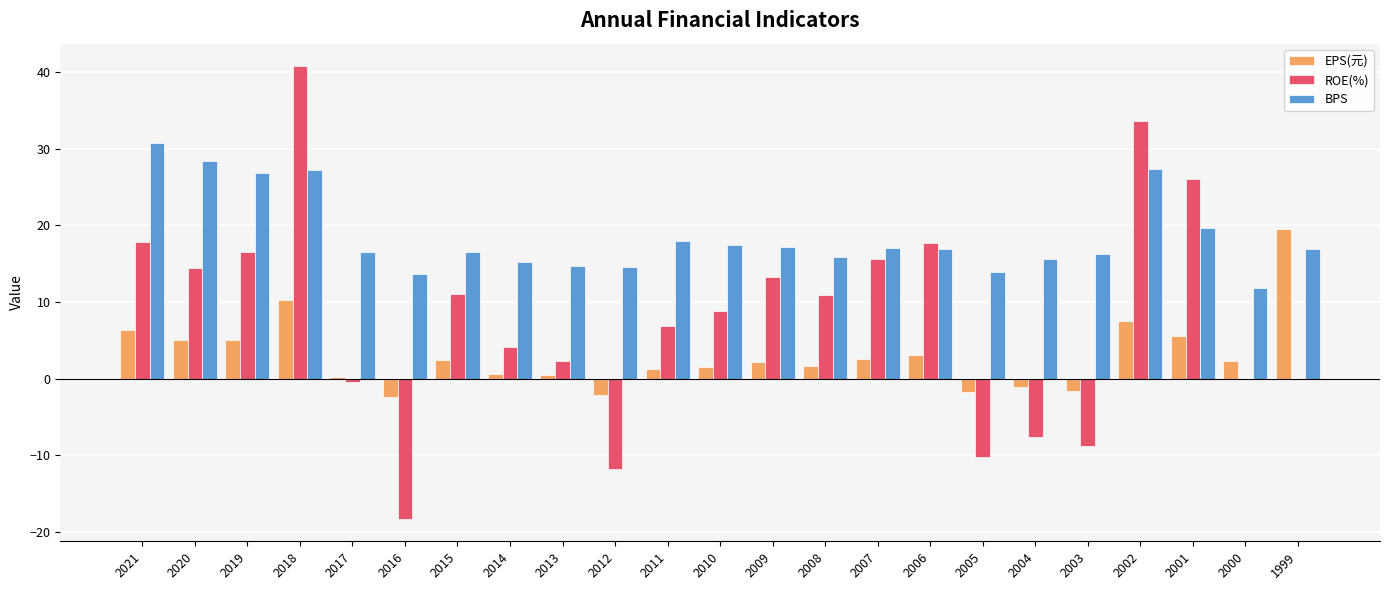

Which category has the highest value in the BPS series?

2021